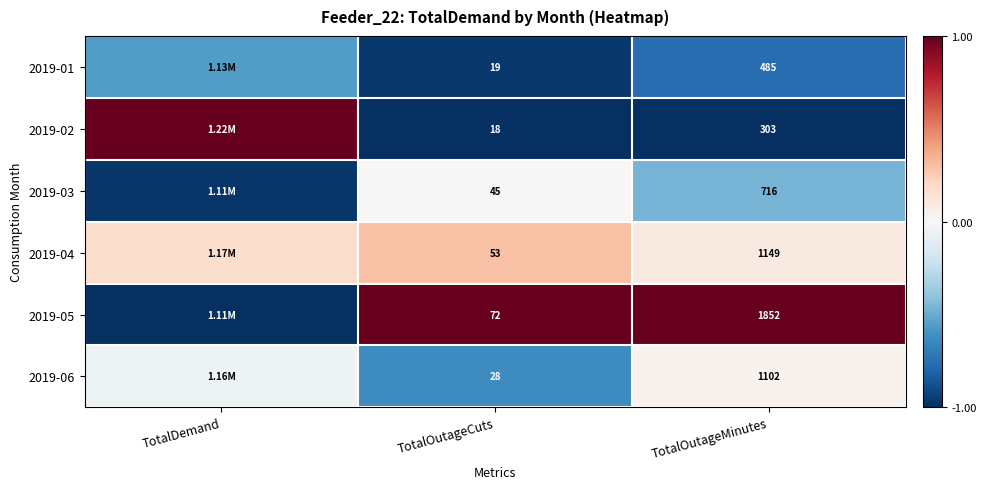

The 2019-03 series shows -0.4 at TotalOutageCuts. True or false?

False